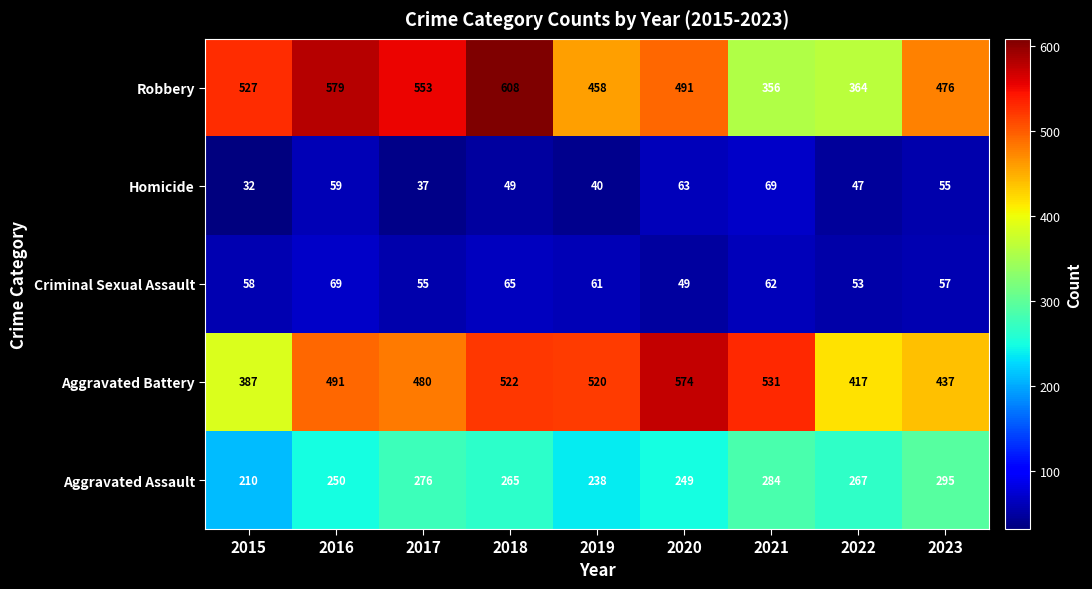

At how many categories does at least one series exceed 136?

9